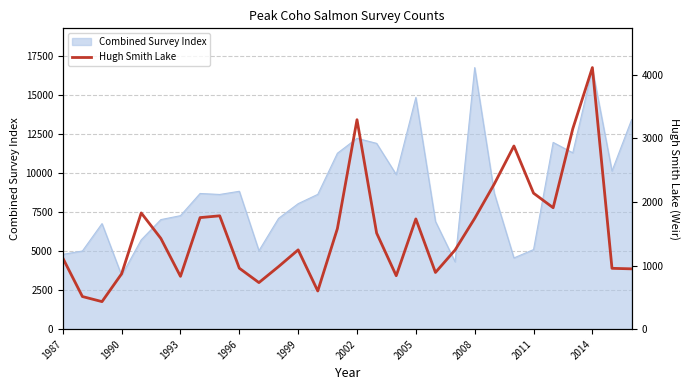

At which label does Combined Survey Index reach its minimum?

1990